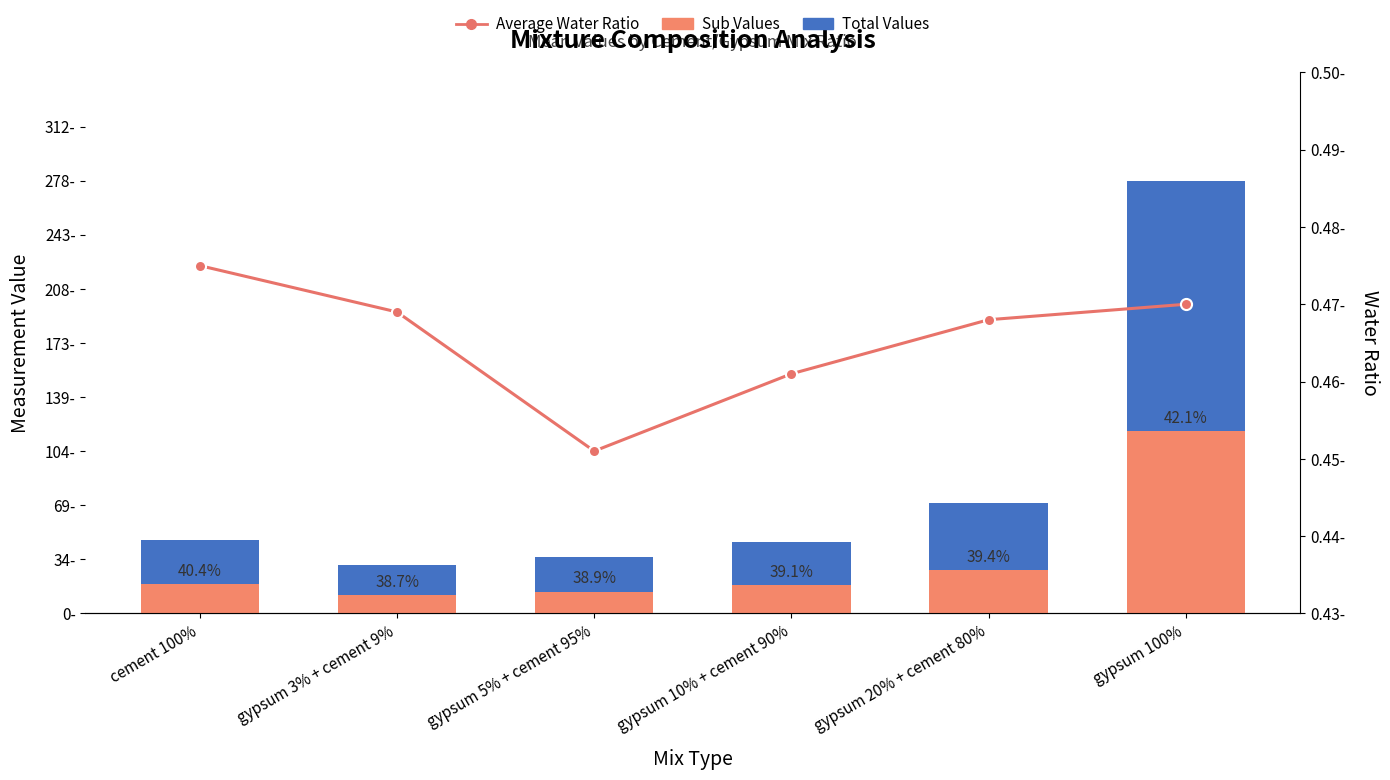

At how many categories does at least one series exceed 120?

1